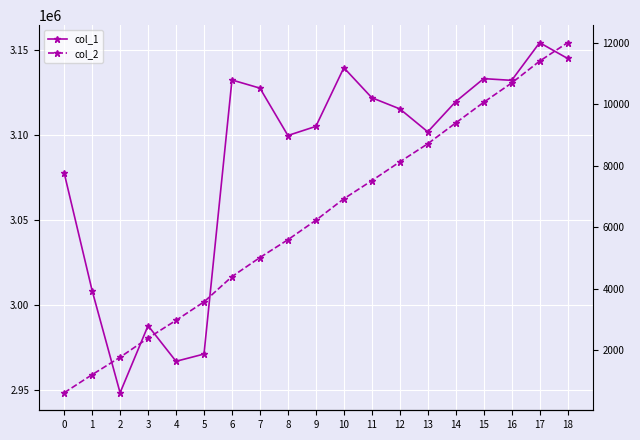

At which category is the sum across all series the highest?

17